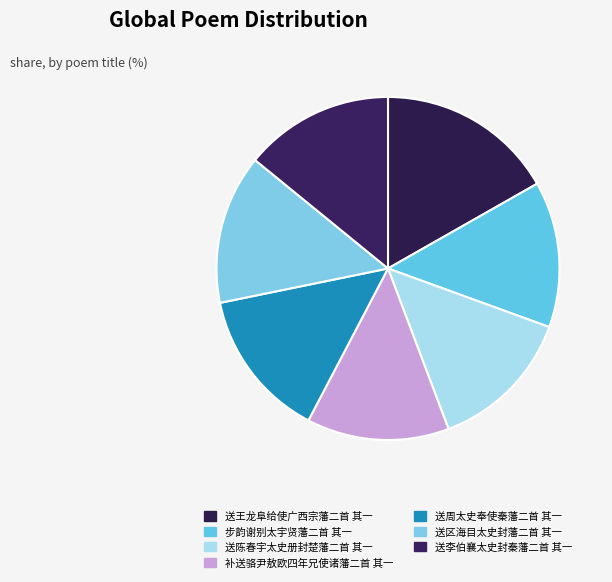

To the nearest percent, what percentage of the pie is 送李伯襄太史封秦藩二首 其一?

14%